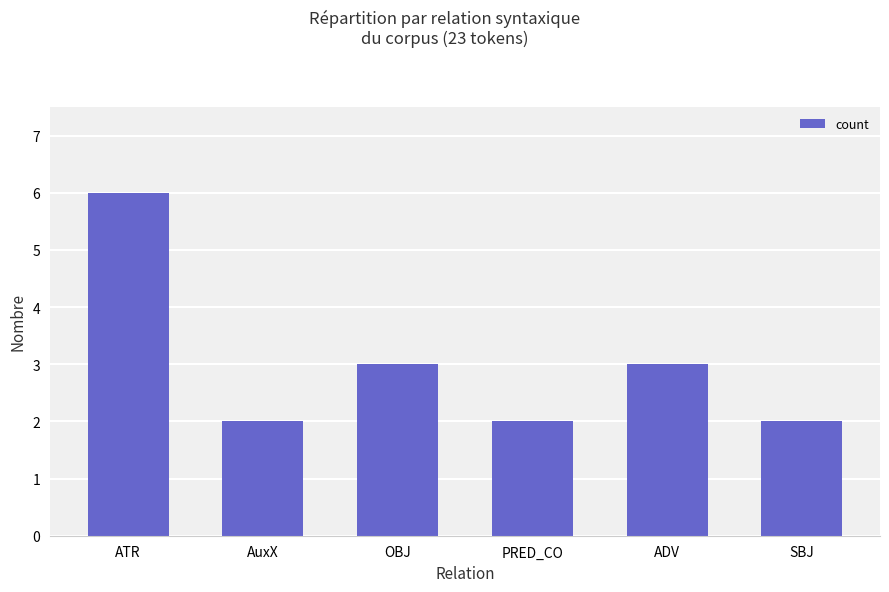

Count the number of data series in this chart.

1